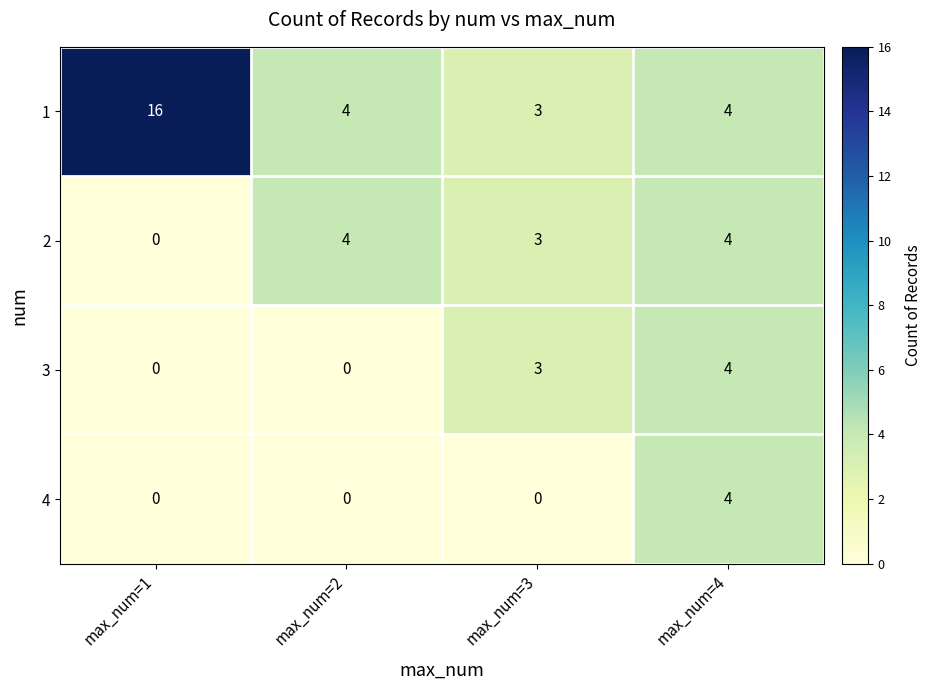

What is the spread (max minus min) of values at max_num=3?

3